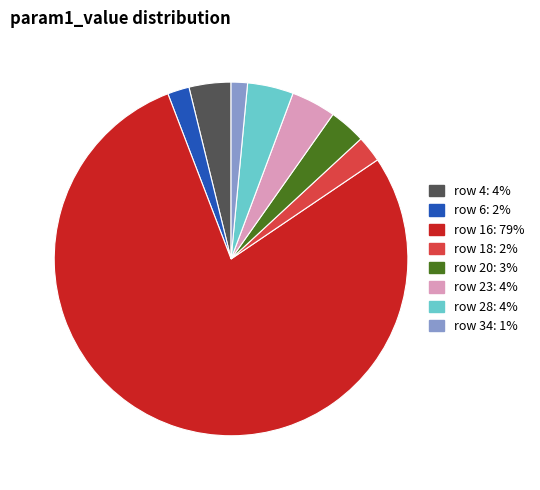

Is it true that row 4: 4% is 4% of the pie?

True